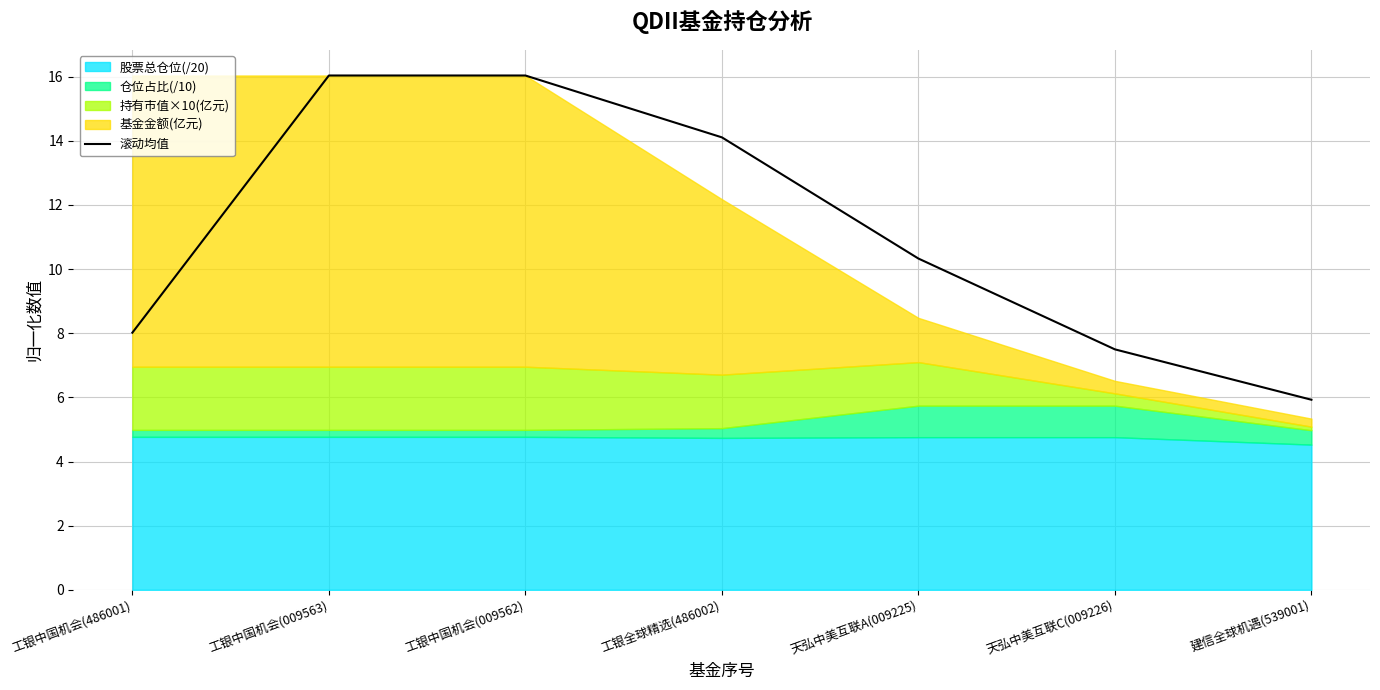

What is the label of the 7th point from the left?

建信全球机遇(539001)